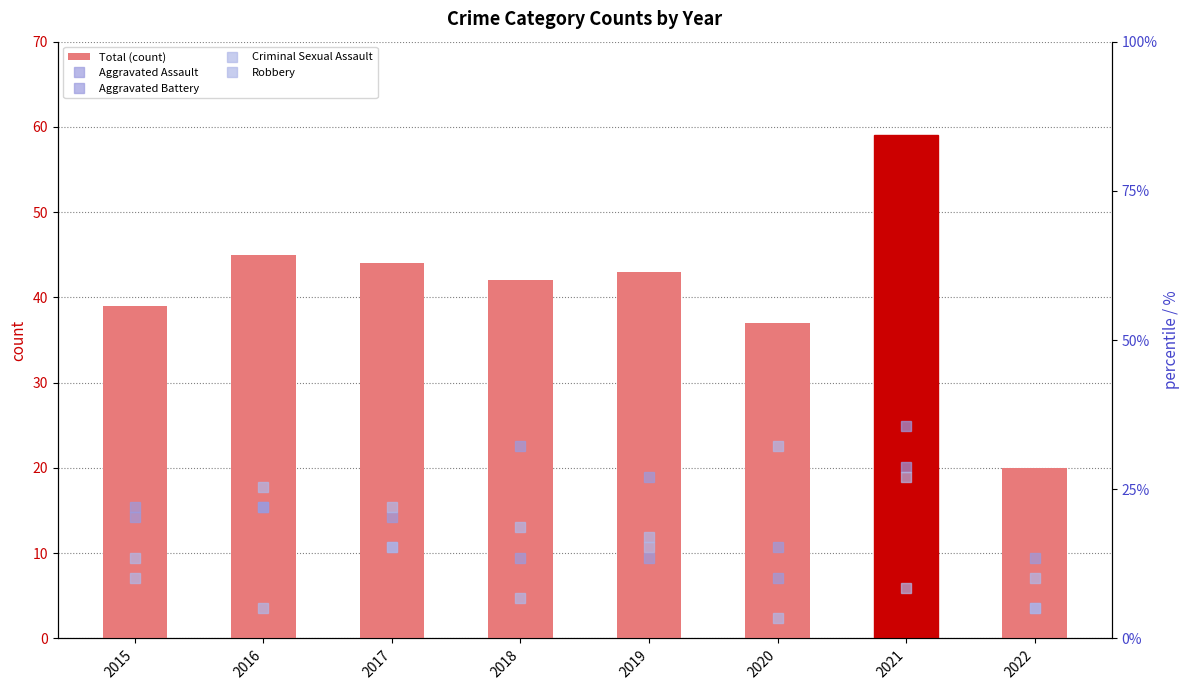

The Aggravated Battery series shows 5.1 at 2022. True or false?

True